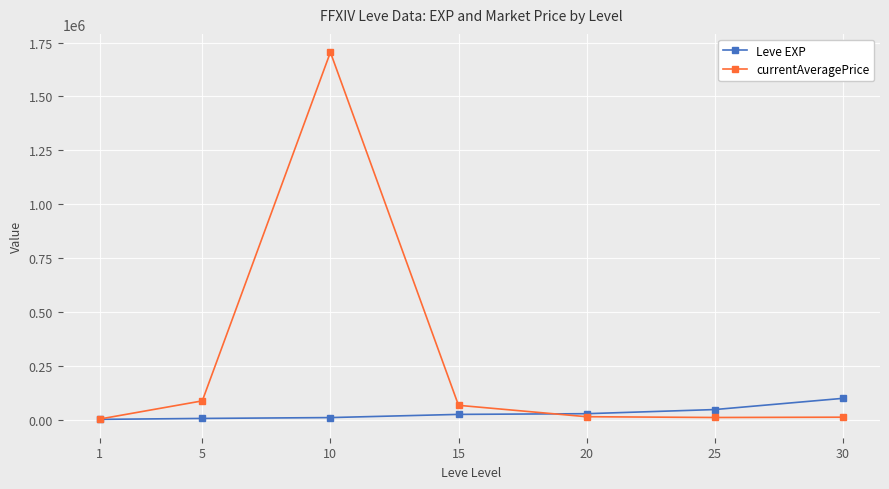

The value of currentAveragePrice at 15 is 66883.2. True or false?

True